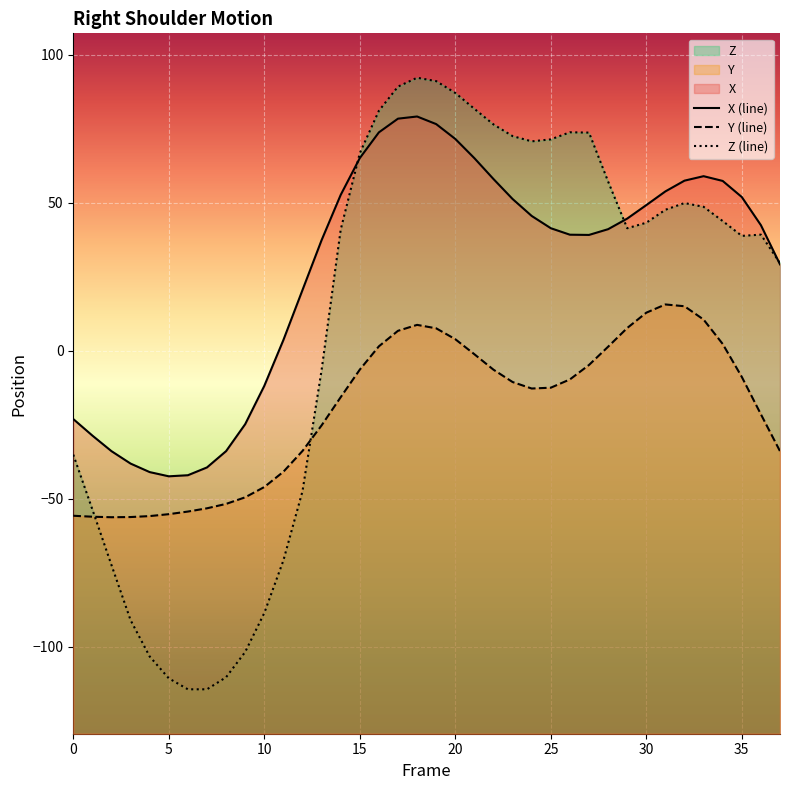

Which category has the highest value in the Z series?

18